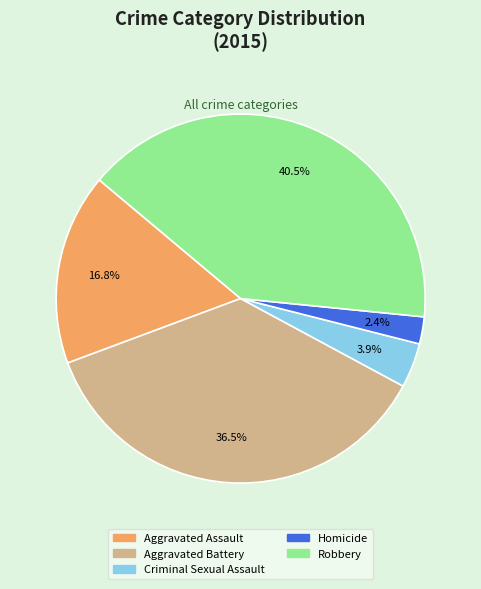

To the nearest percent, what is the combined percentage of Robbery and Homicide?

43%